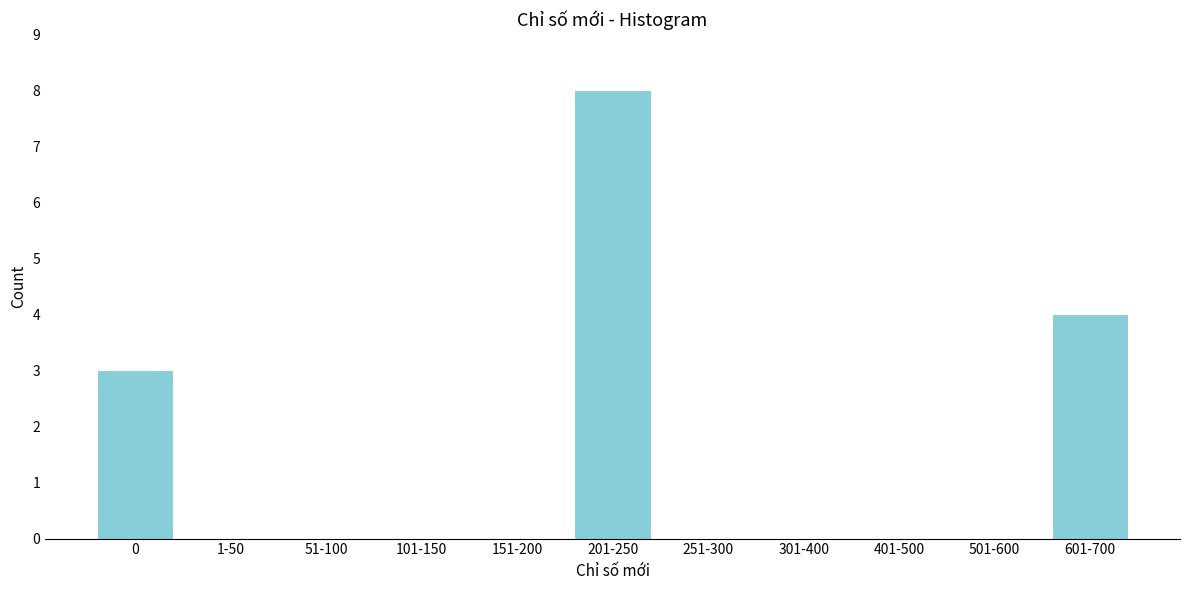

Reading right to left, what are all the values shown in this chart?

601-700=4	501-600=0	401-500=0	301-400=0	251-300=0	201-250=8	151-200=0	101-150=0	51-100=0	1-50=0	0=3